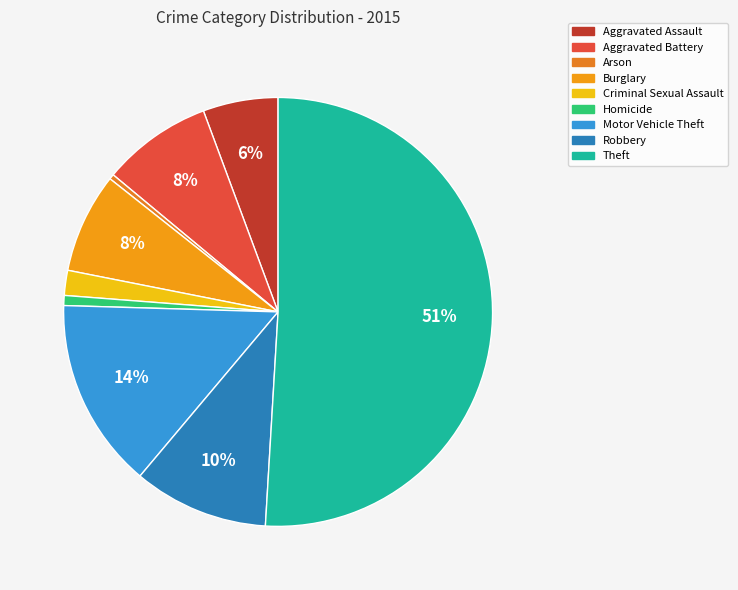

Does Robbery represent more than half of the total?

No